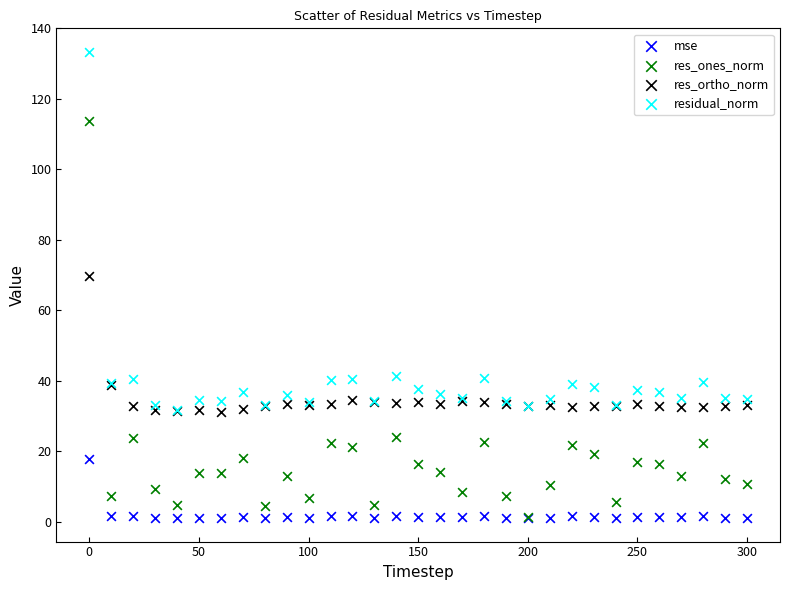

Which series contains the highest Y value?

residual_norm